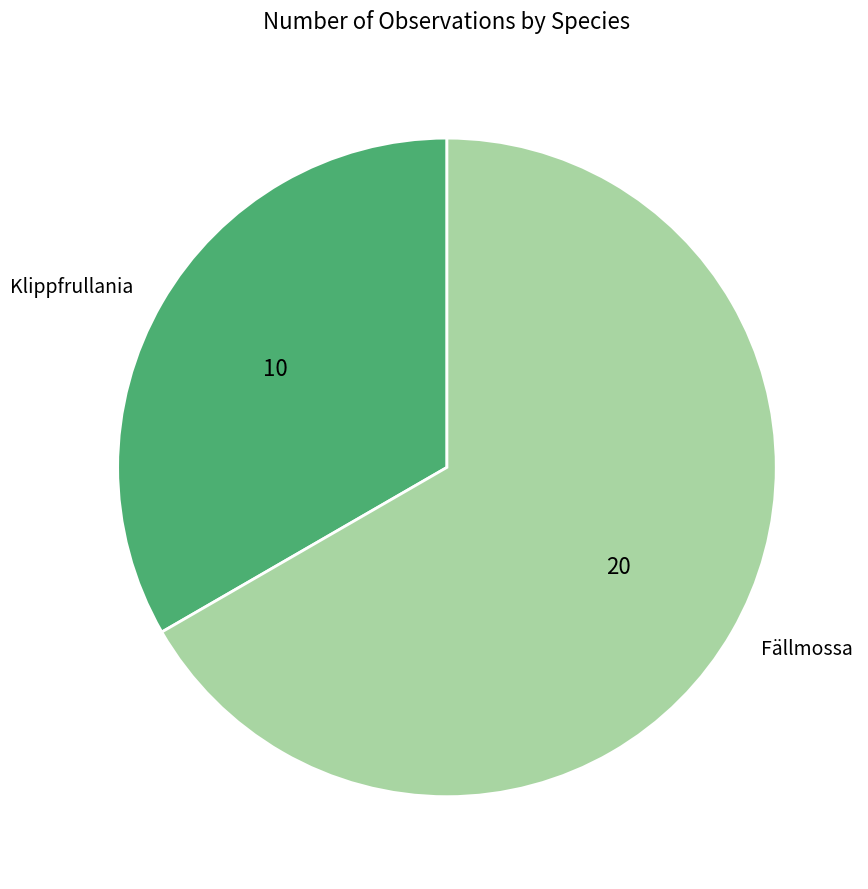

How many slices are in this pie chart?

2